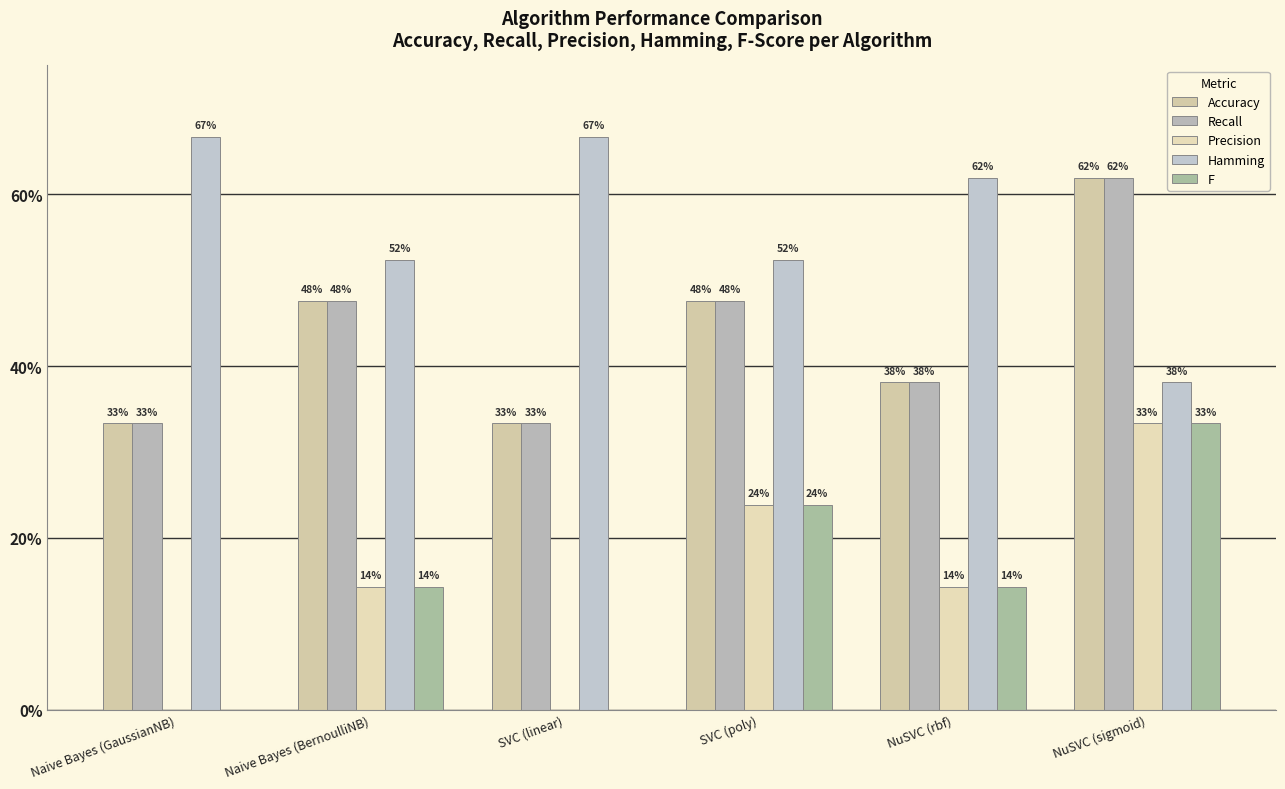

Does the chart contain stacked bars?

No